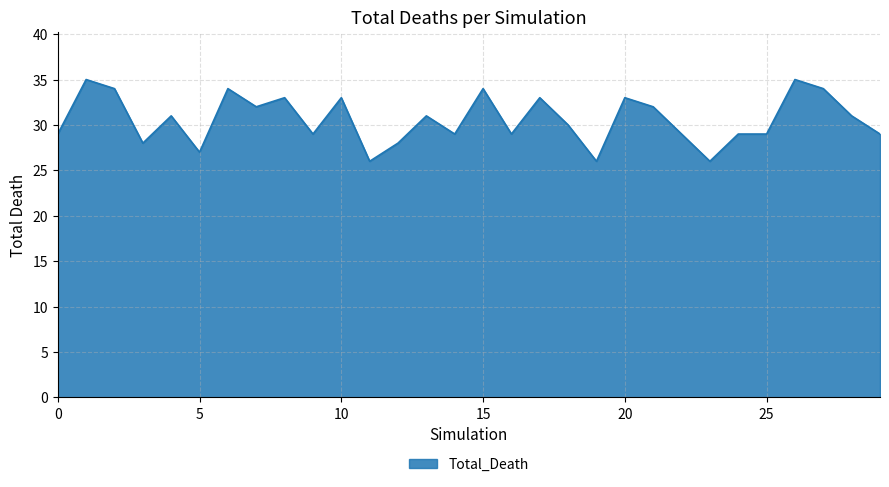

What is the maximum value shown in the chart?

35